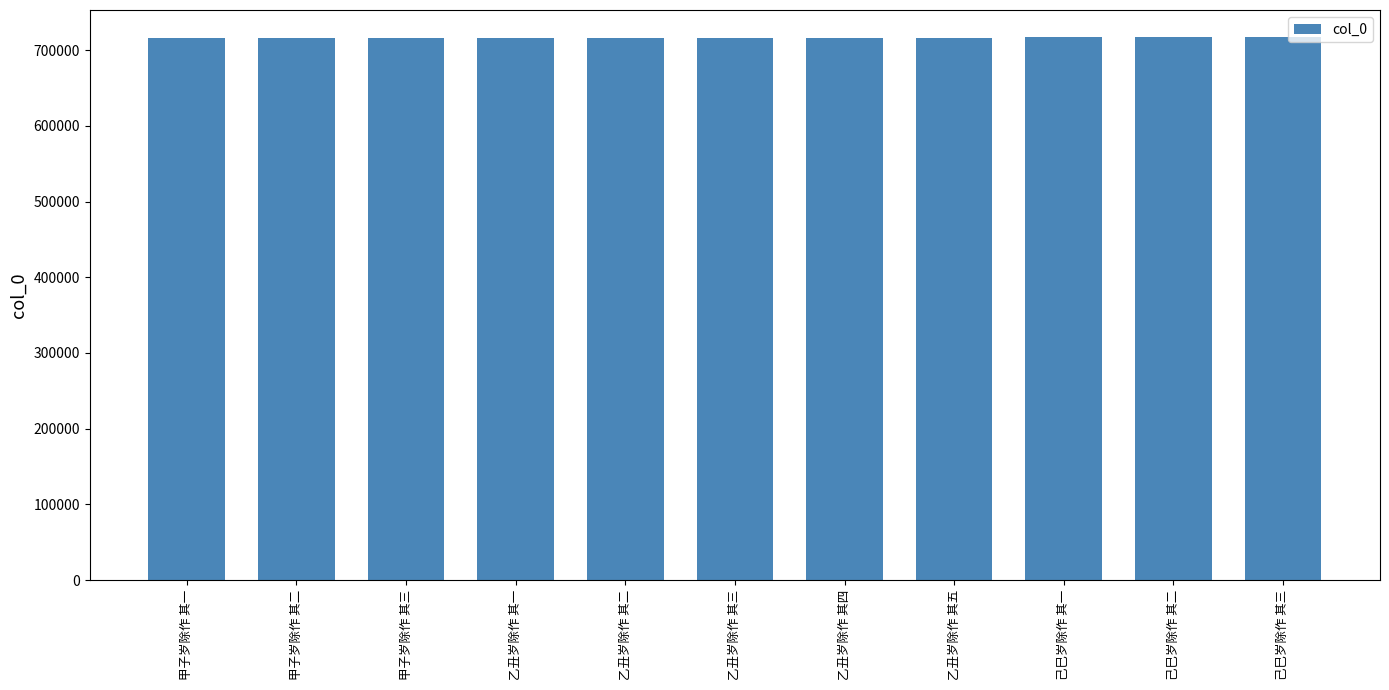

Count the number of data series in this chart.

1